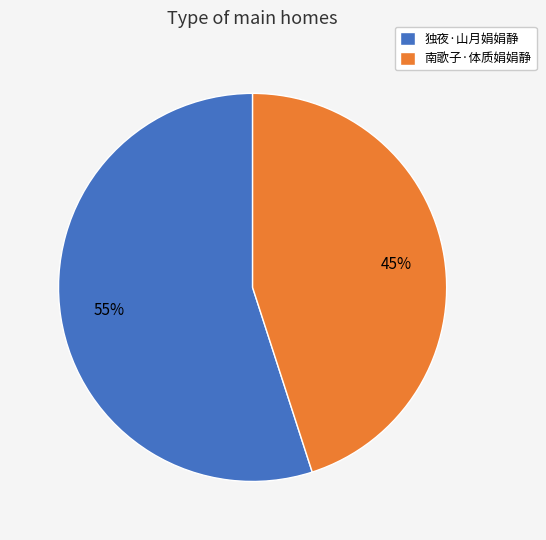

How many segments does this pie chart have?

2